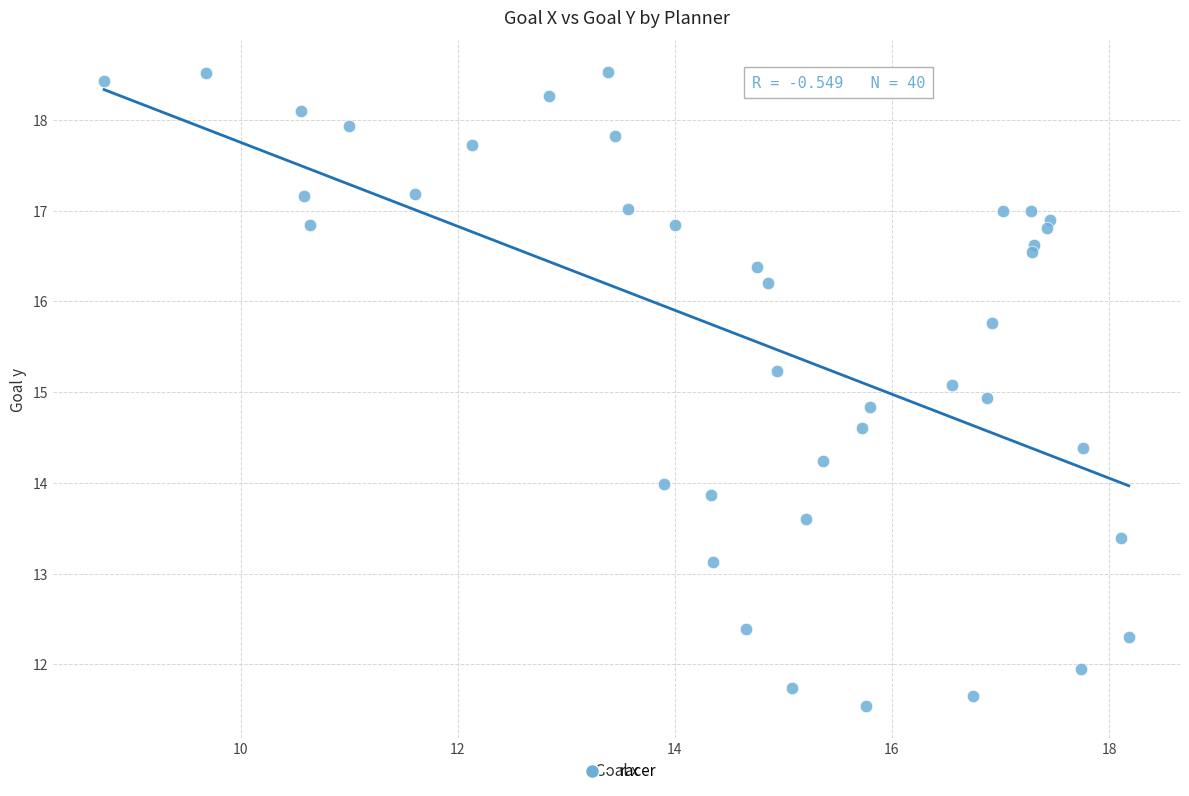

How many data points are displayed?

40